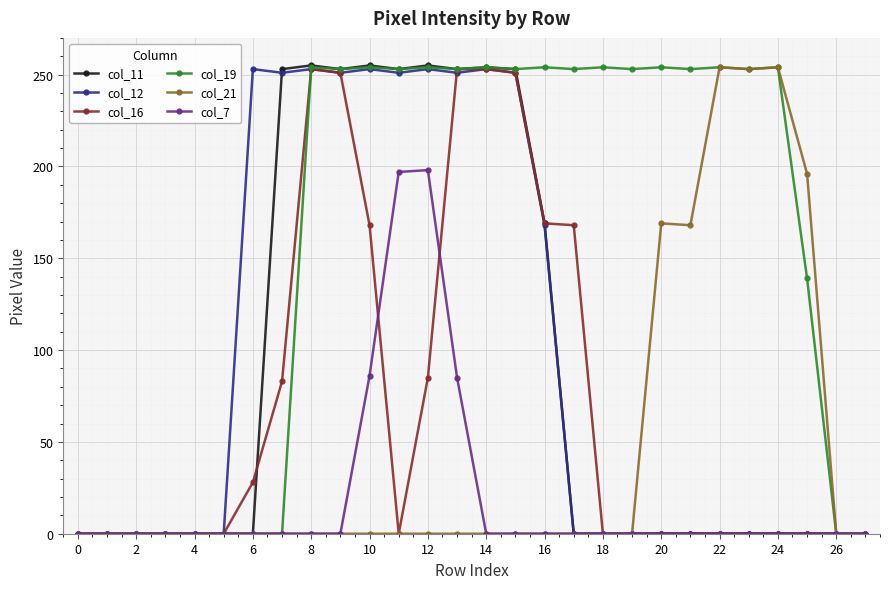

Count the number of data series in this chart.

6